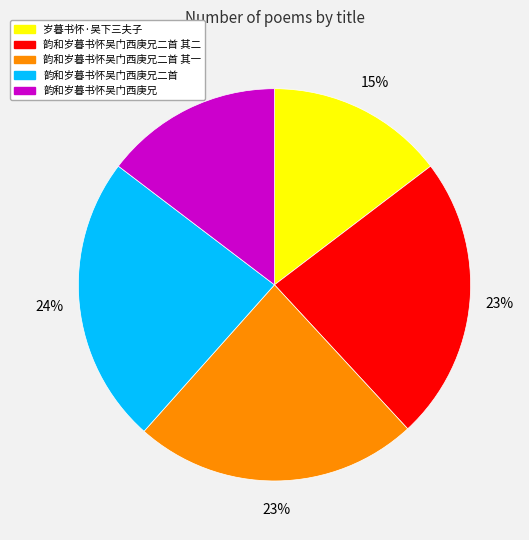

Combined, do 韵和岁暮书怀吴门西庚兄二首 其一 and 韵和岁暮书怀吴门西庚兄 account for over 50%?

No